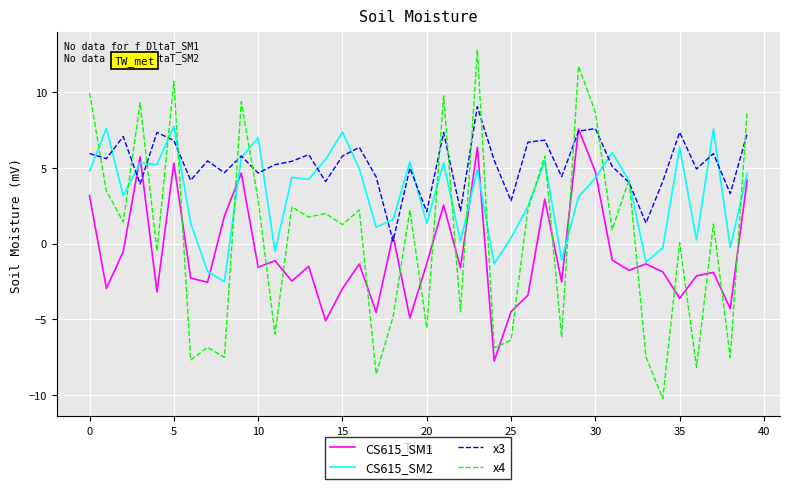

How many intersections are there between CS615_SM2 and x3?

16